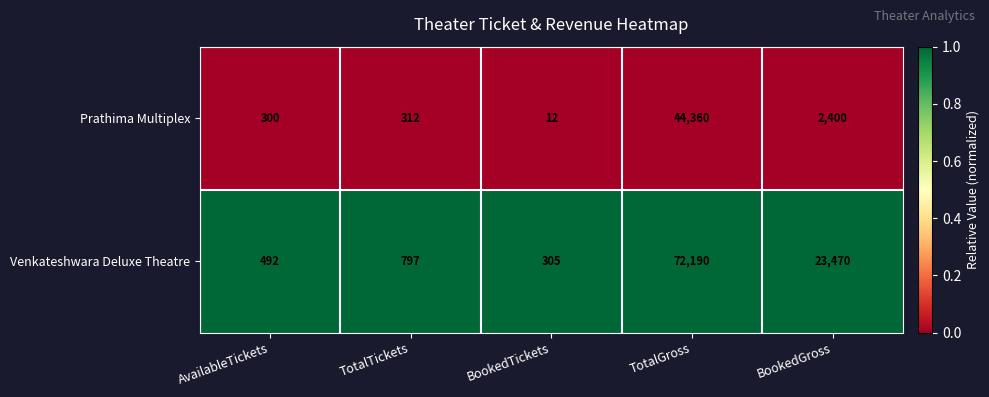

Reading left to right, list all the values displayed in this chart.

Prathima Multiplex: AvailableTickets=300	TotalTickets=312	BookedTickets=12	TotalGross=44360	BookedGross=2400
Venkateshwara Deluxe Theatre: AvailableTickets=492	TotalTickets=797	BookedTickets=305	TotalGross=72190	BookedGross=23470